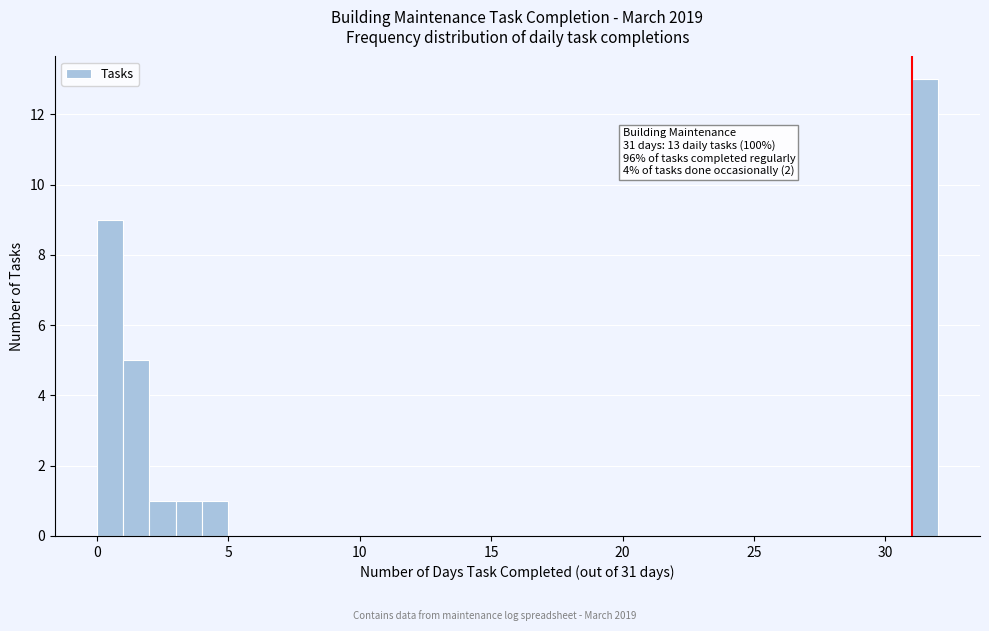

Around what value on the x-axis is the tallest bar? Give the approximate position of its centre, as read against the axis.

31.5